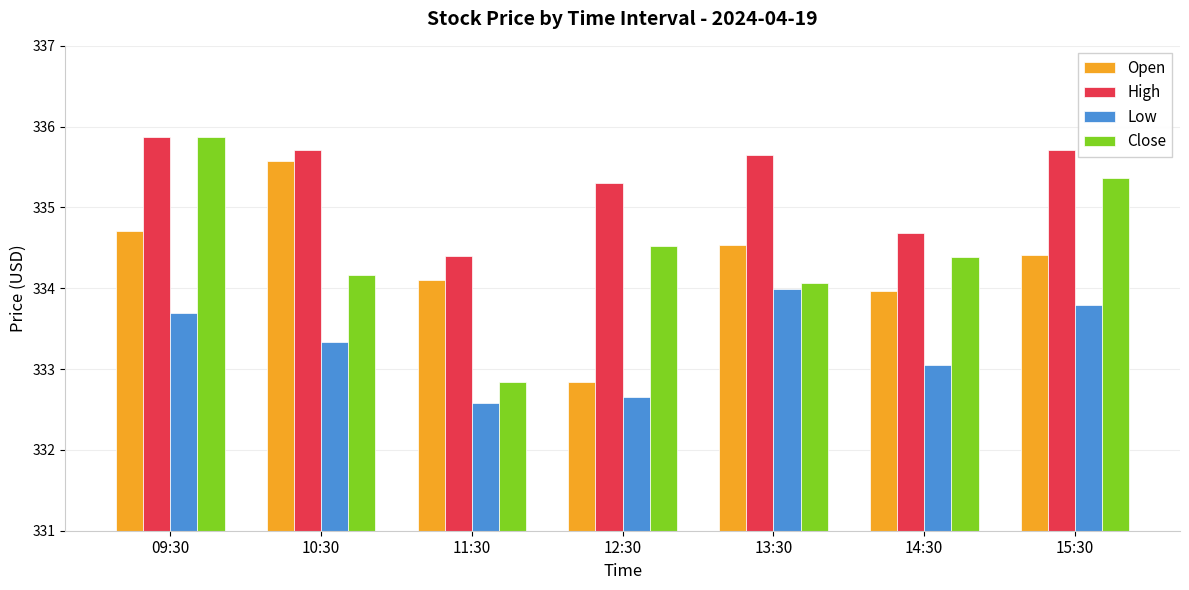

Is it true that Low equals 549.0 at 11:30?

False